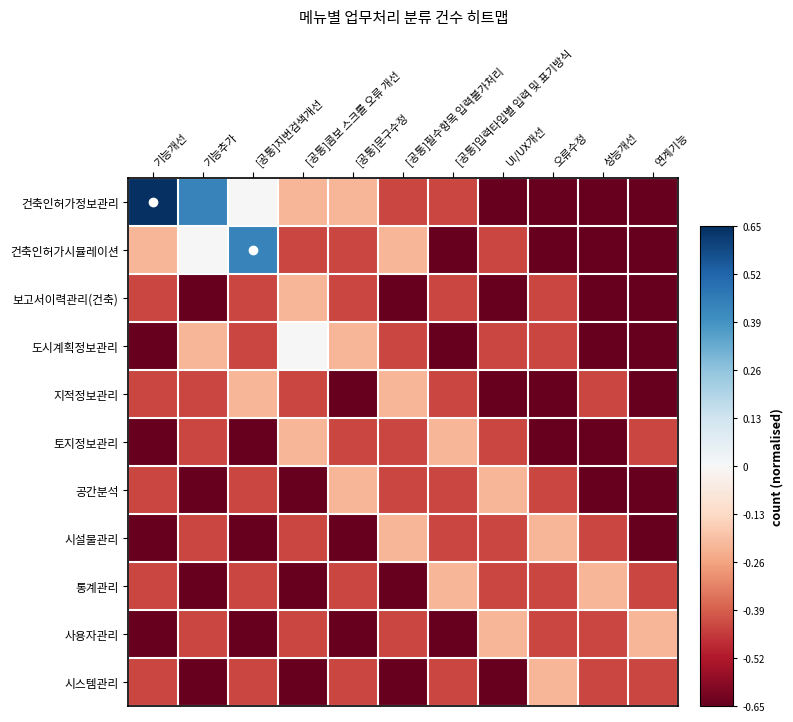

Which series has the largest range (max minus min)?

건축인허가정보관리